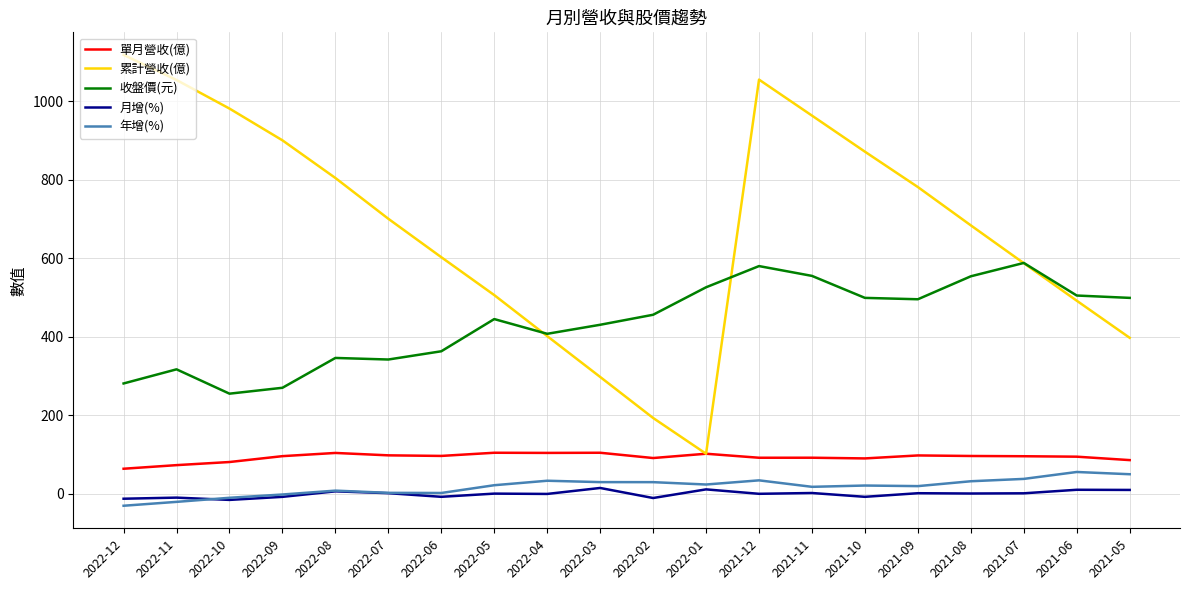

True or false: 年增(%) and 單月營收(億) cross at least once.

False